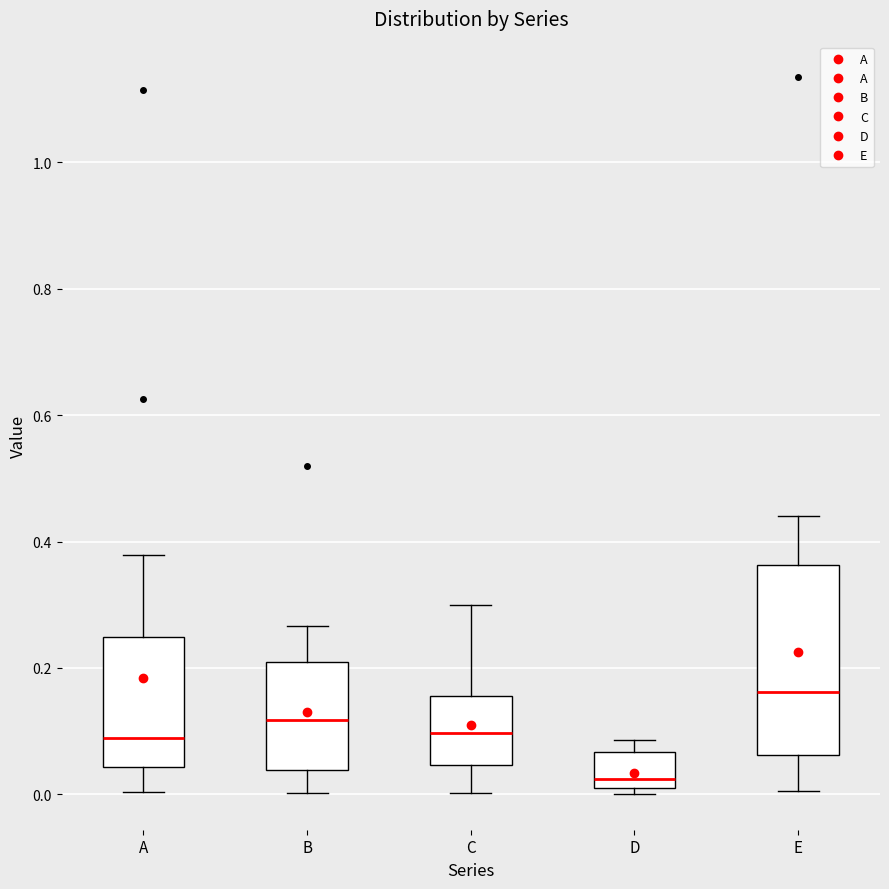

Which box's median line is the lowest?

D